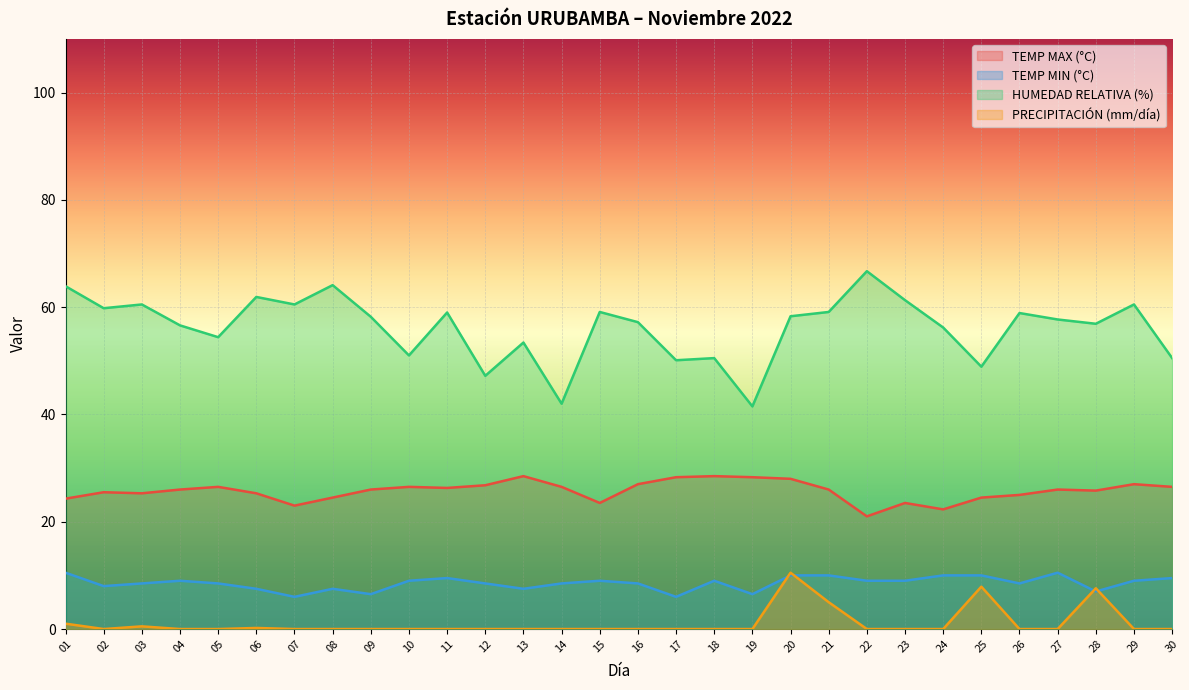

Rank the series by their maximum value, from highest to lowest.

HUMEDAD RELATIVA (%), TEMP MAX (°C), TEMP MIN (°C), PRECIPITACIÓN (mm/día)